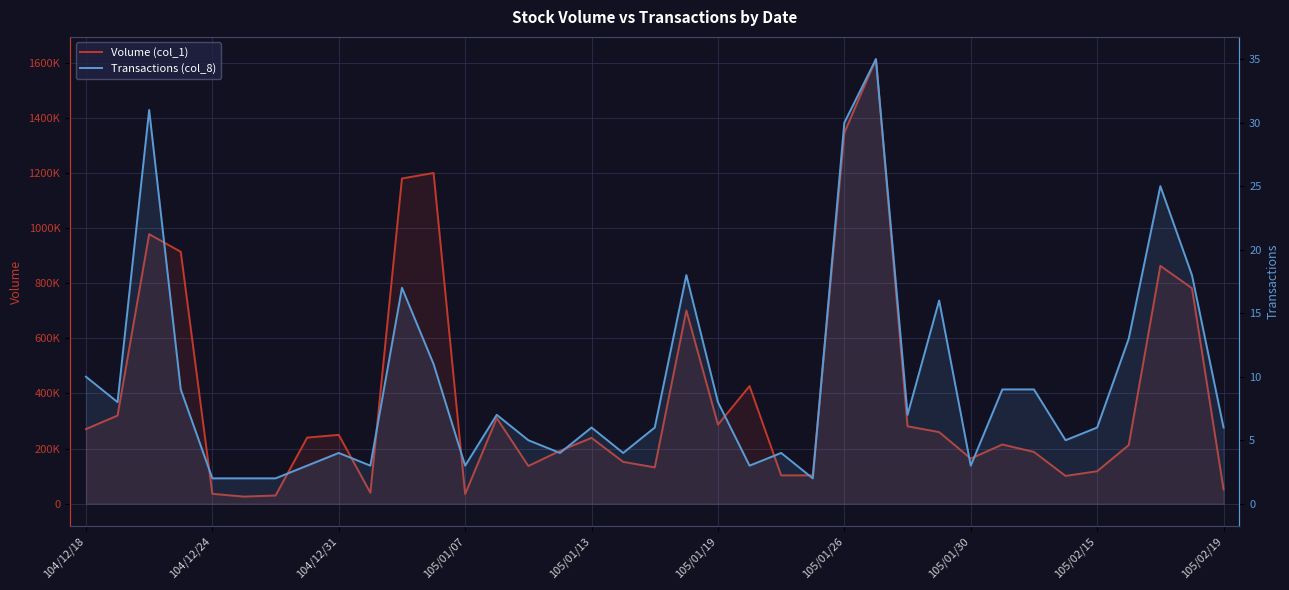

True or false: Transactions (col_8) and Volume (col_1) cross at least once.

False